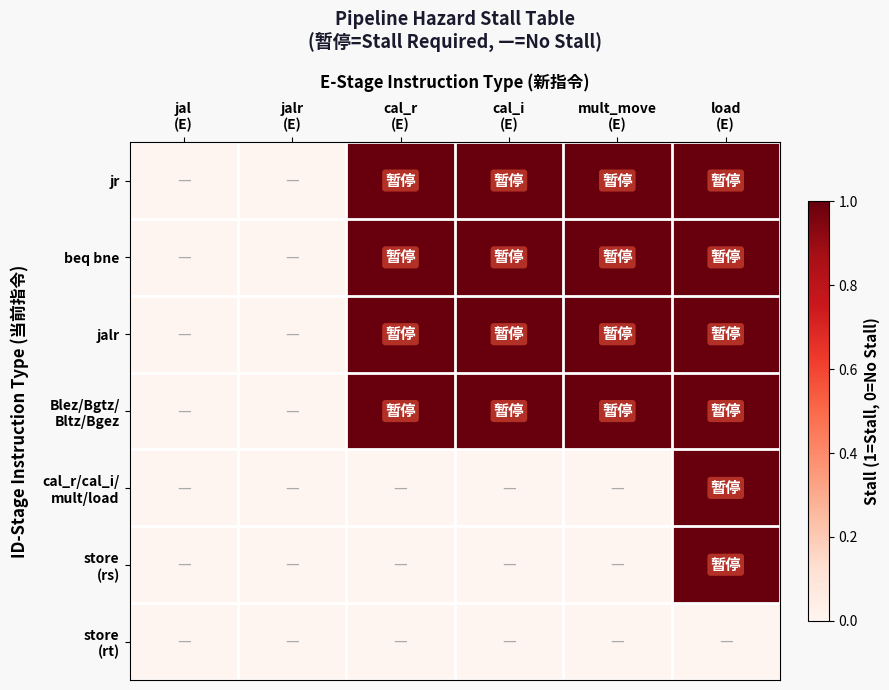

Which series changed the most between cal_i (E) and load (E)?

cal_r/cal_i/ mult/load